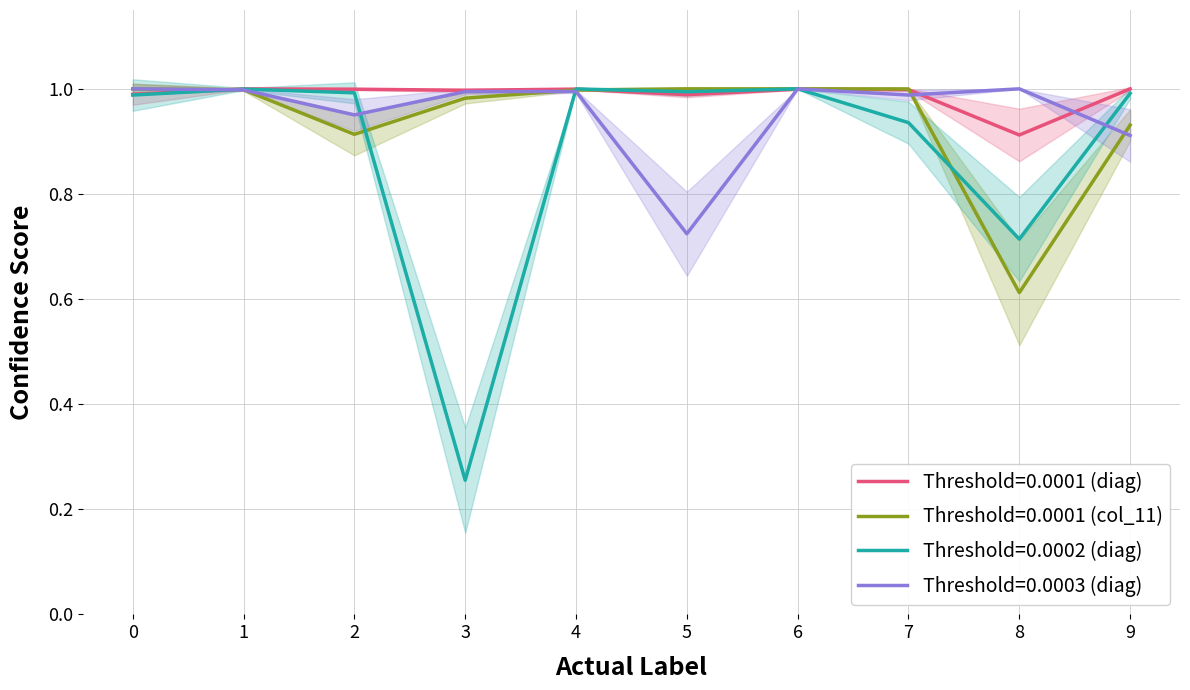

Reading left to right, list all the values displayed in this chart.

Threshold=0.0001 (diag): 0=1.0	1=1.0	2=1.0	3=1.0	4=1.0	5=1.0	6=1.0	7=1.0	8=0.9	9=1.0
Threshold=0.0001 (col_11): 0=1.0	1=1.0	2=0.9	3=1.0	4=1.0	5=1.0	6=1.0	7=1.0	8=0.6	9=0.9
Threshold=0.0002 (diag): 0=1.0	1=1.0	2=1.0	3=0.3	4=1.0	5=1.0	6=1.0	7=0.9	8=0.7	9=1.0
Threshold=0.0003 (diag): 0=1.0	1=1.0	2=1.0	3=1.0	4=1.0	5=0.7	6=1.0	7=1.0	8=1.0	9=0.9